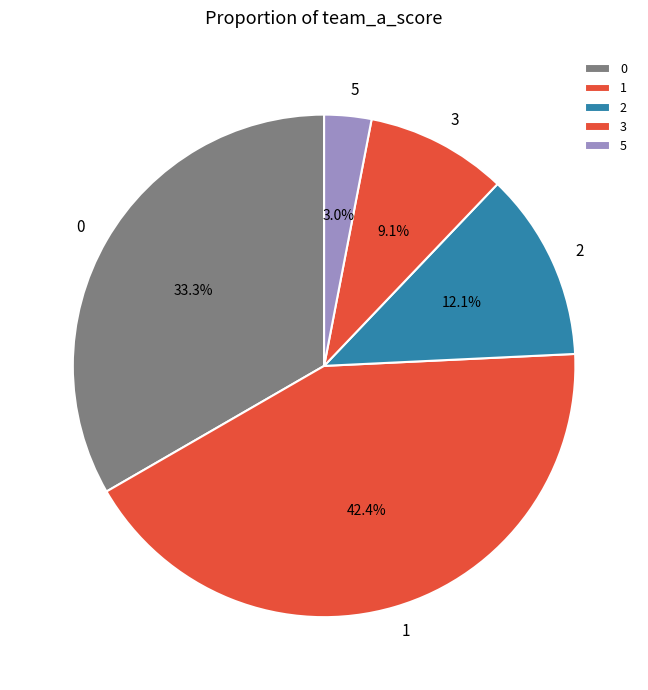

Does 0 represent more than half of the total?

No